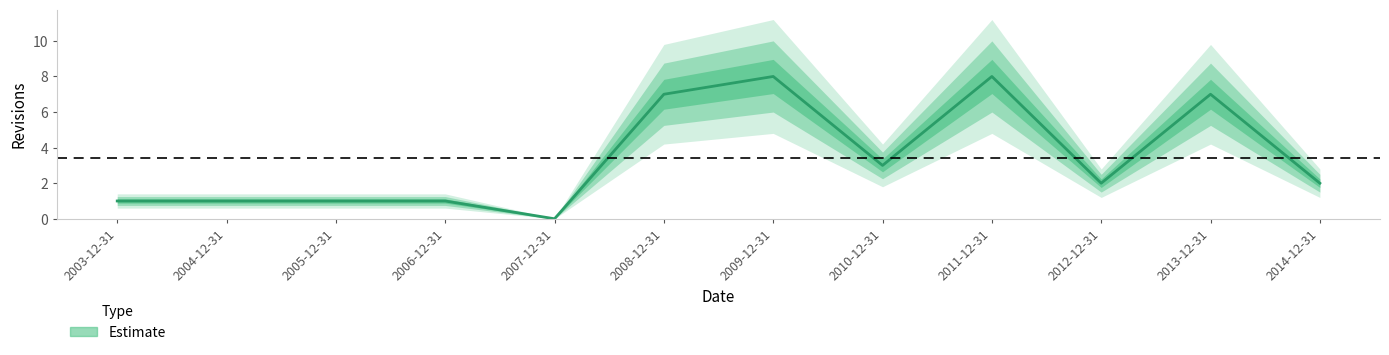

Reading left to right, what are all the values shown in this chart?

1	1	1	1	0	7	8	3	8	2	7	2